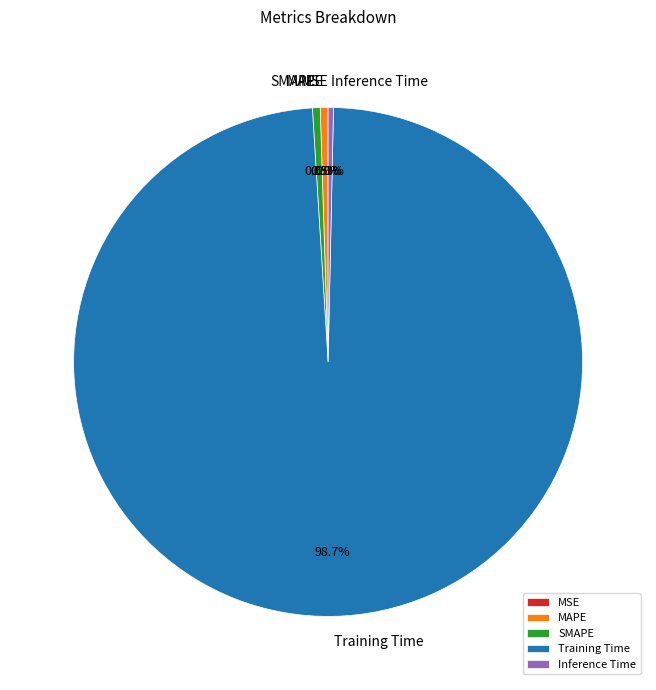

Which has a higher value, Training Time or Inference Time?

Training Time